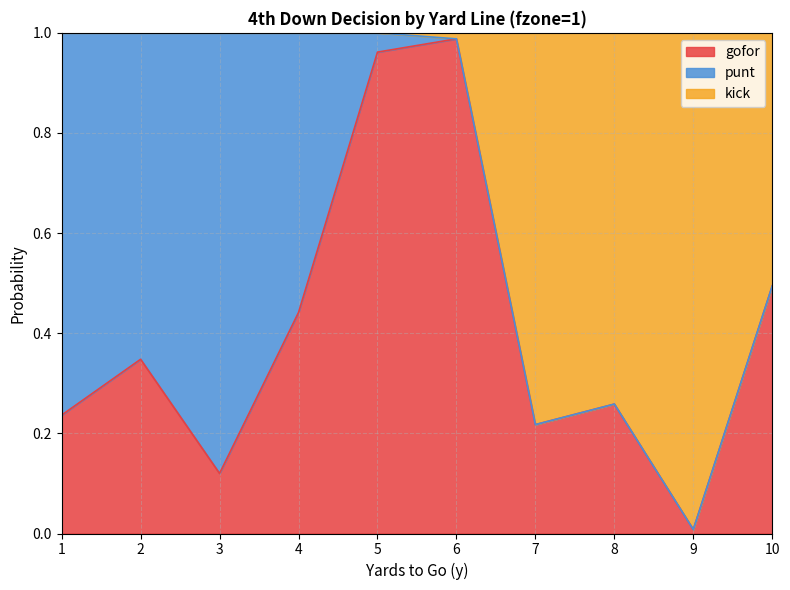

Which series has the widest spread of values?

kick